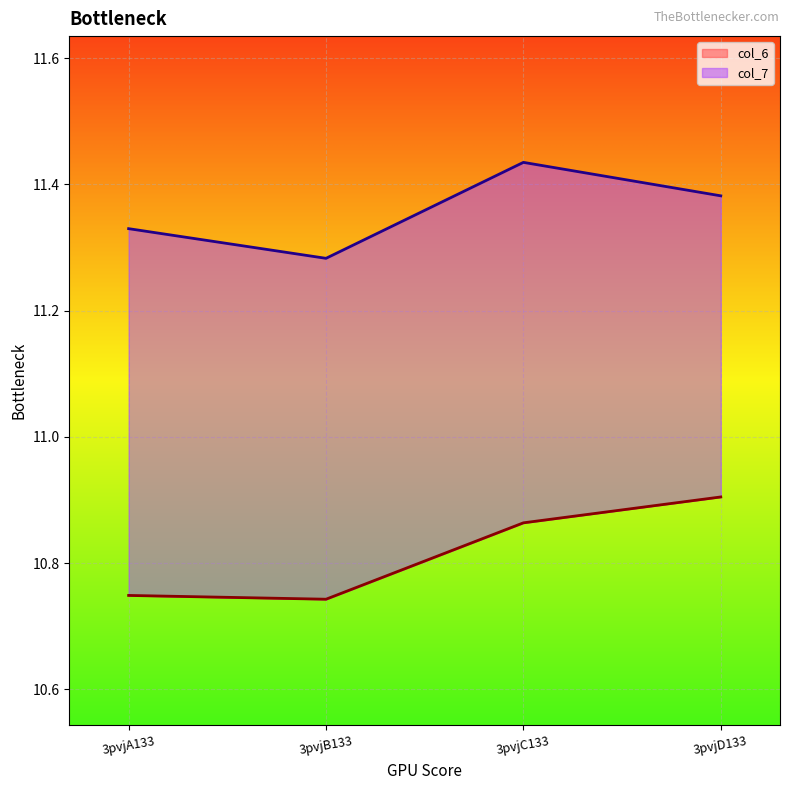

What is the difference between the maximum and minimum values in the col_7 series?

0.2